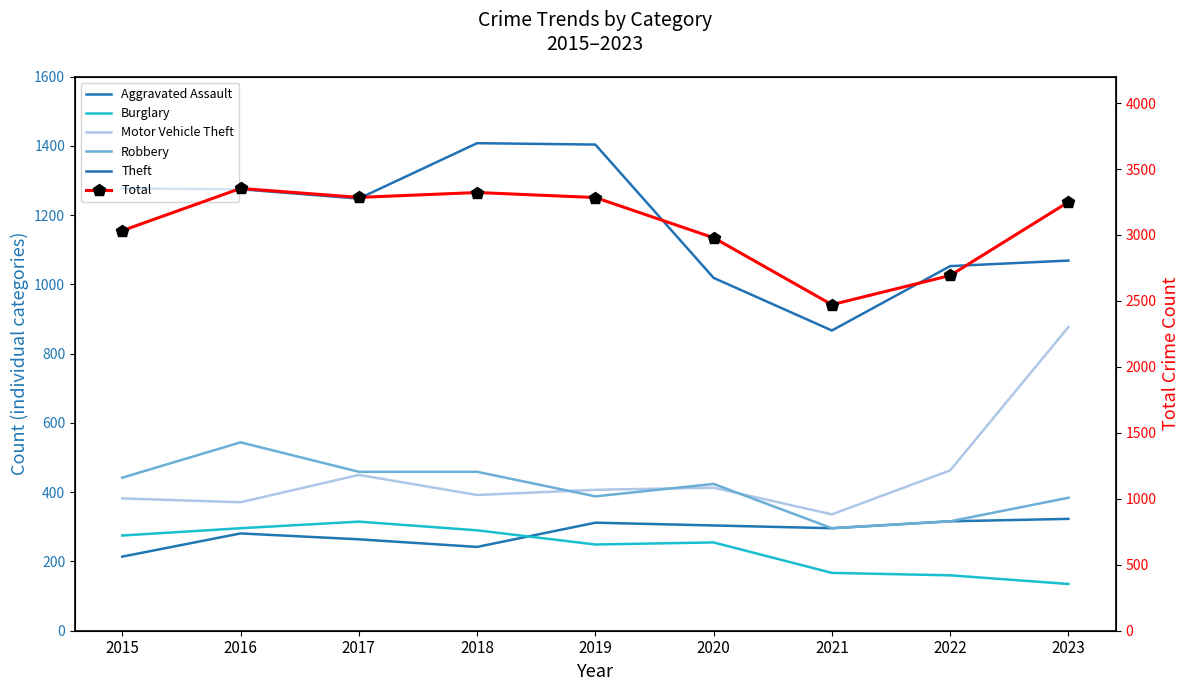

At which category does Motor Vehicle Theft reach its first local valley?

2016